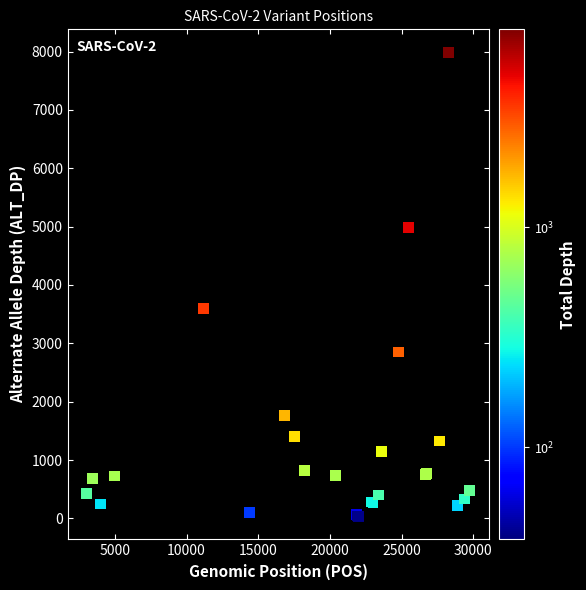

What Y value in the scatter plot is closest to 4010?

3602